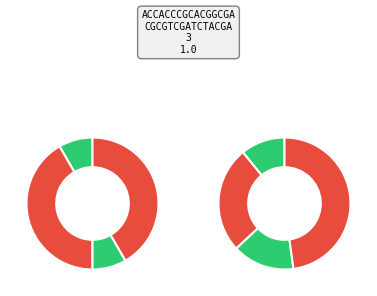

How many segments does this pie chart have?

8